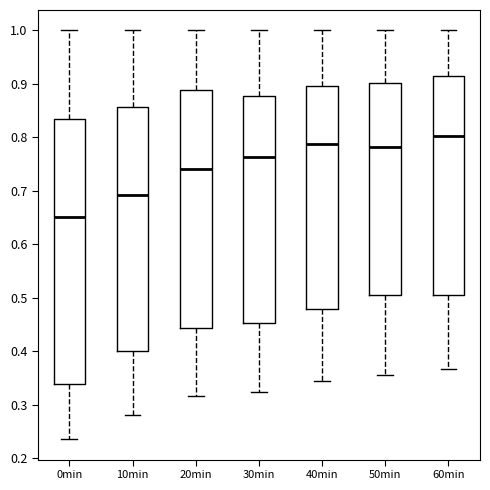

Where is the upper edge of the box for 40min on the y-axis? The values are not printed on the chart, so give them approximately, as read against the axis.

0.90